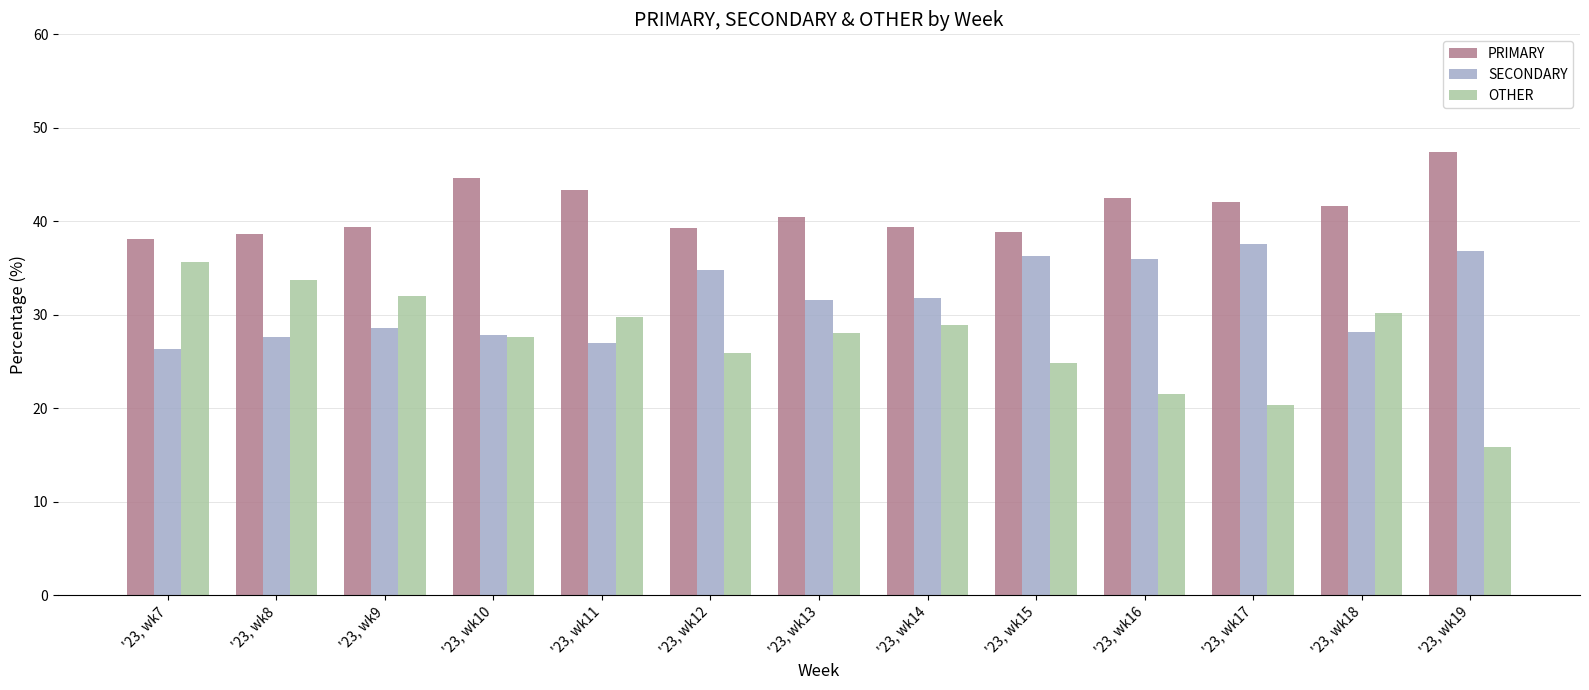

What value does the OTHER series have at '23, wk7?

35.6